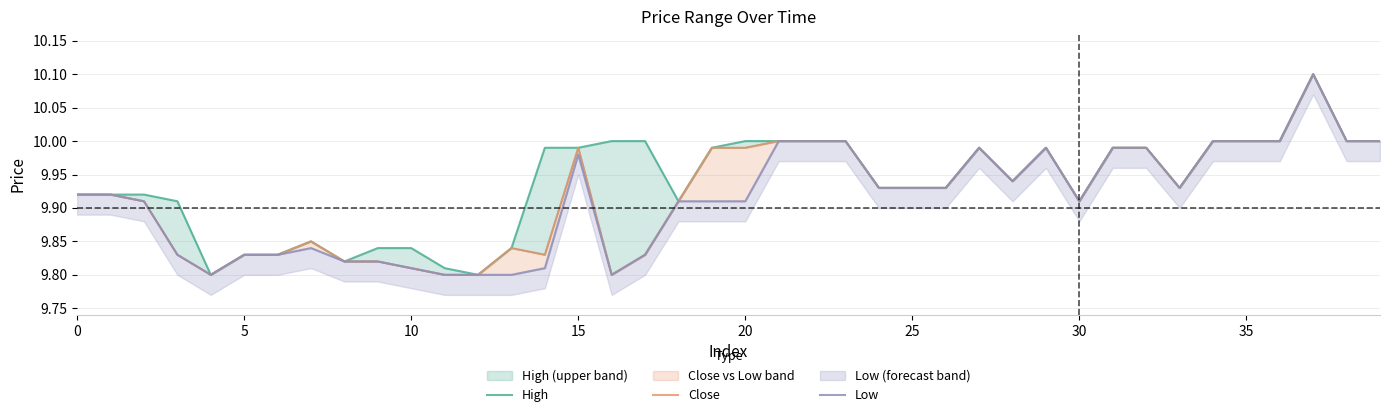

At how many categories does at least one series exceed 10?

1